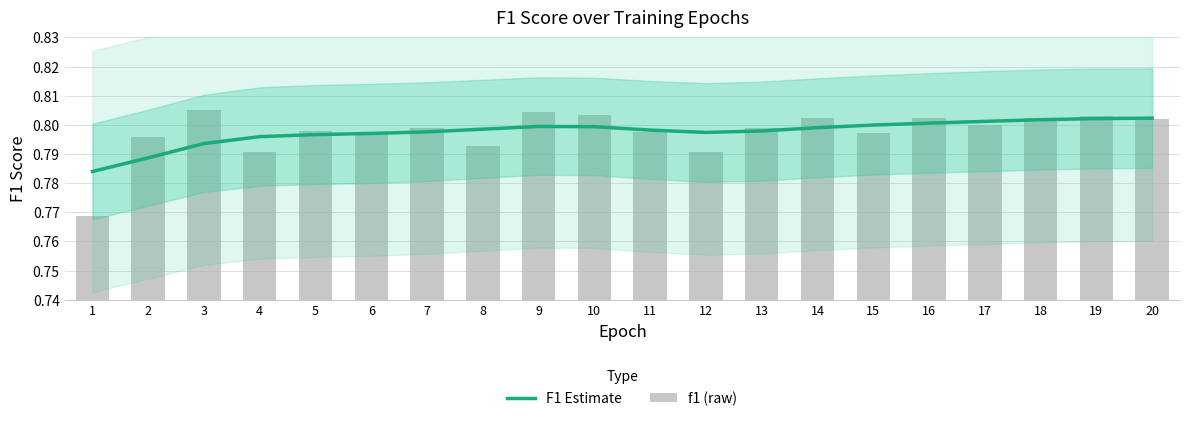

What is the sum of the F1 Estimate values at 1 and 10?

1.6